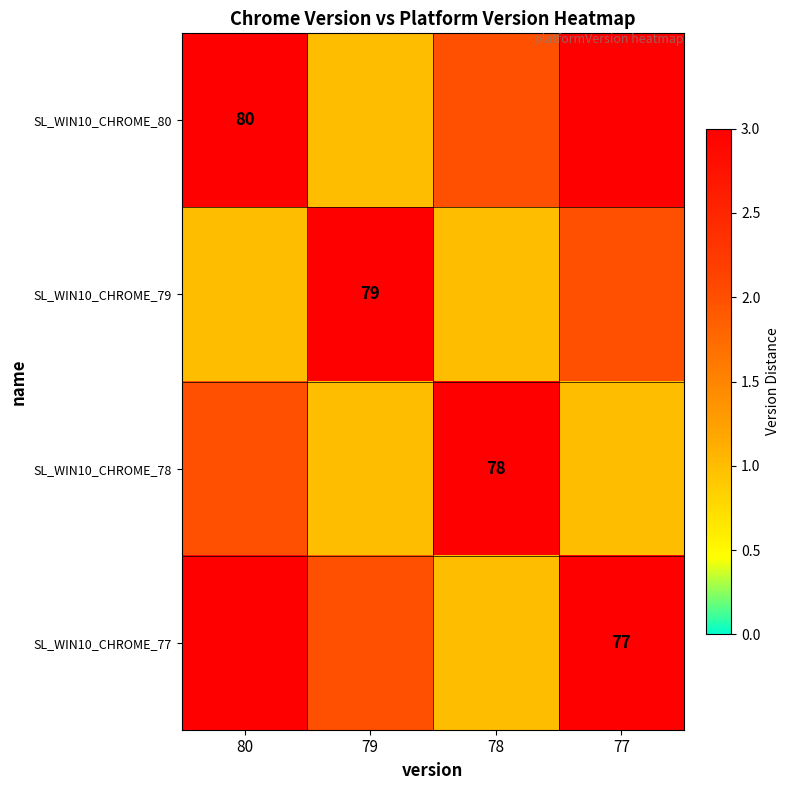

Is it true that SL_WIN10_CHROME_79 equals 79 at 79?

True